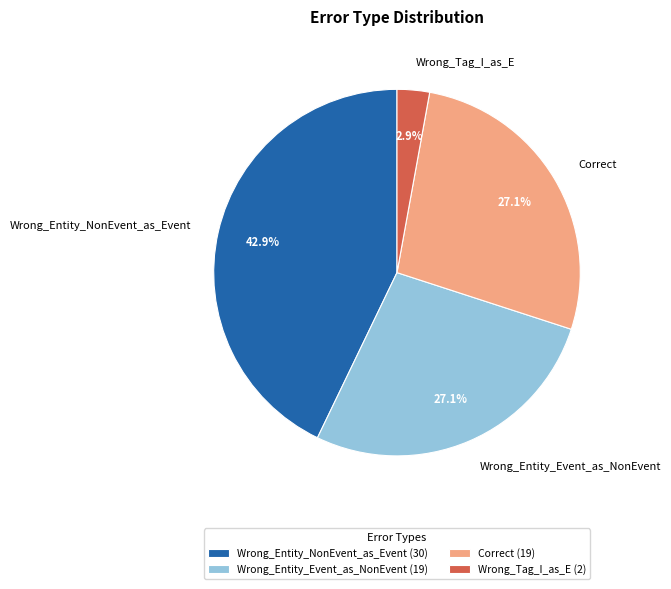

How many segments does this pie chart have?

4